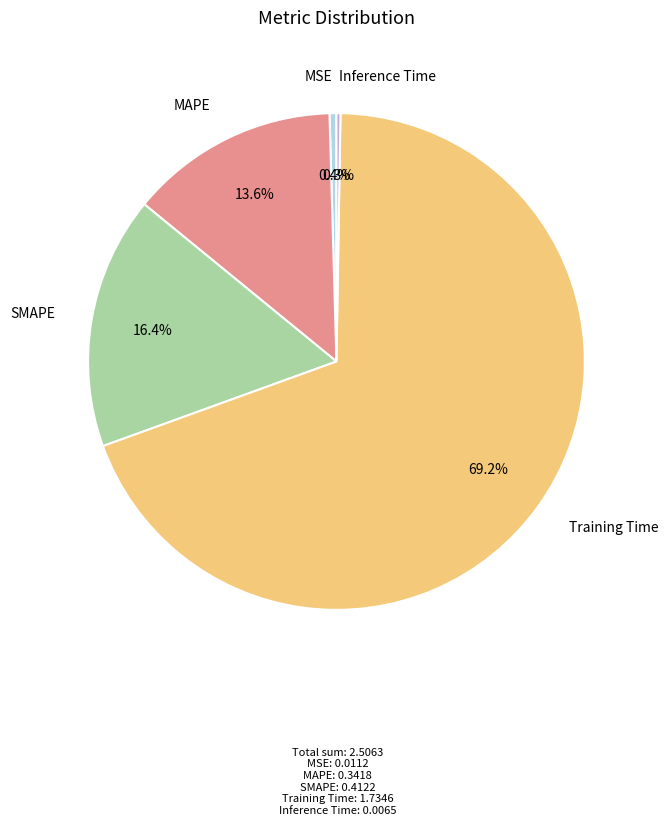

Does any single category account for the majority?

Yes